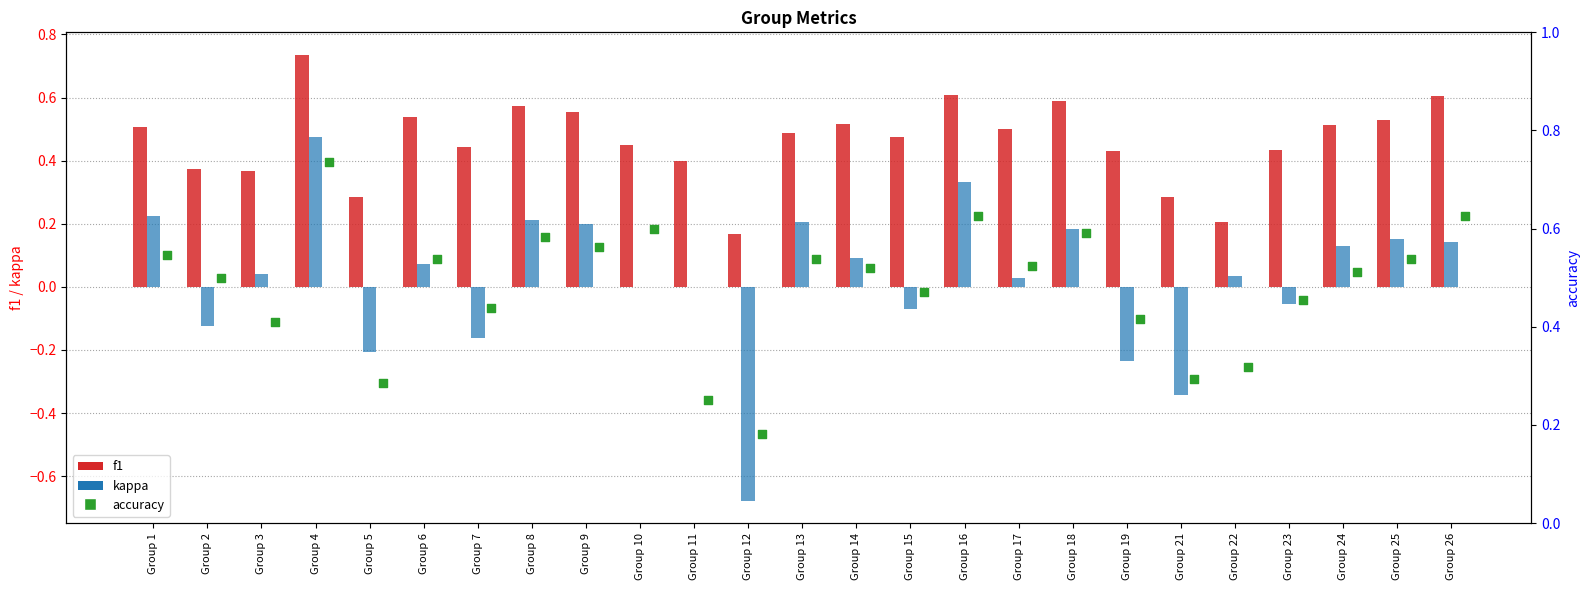

At which category is the sum across all series the highest?

Group 4